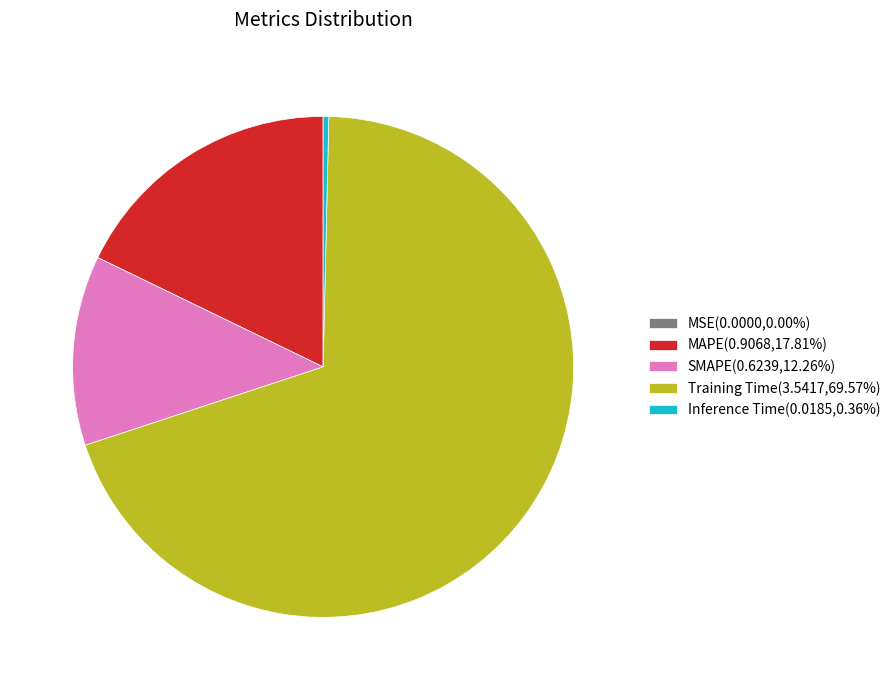

Is it true that Training Time is 70% of the pie?

True